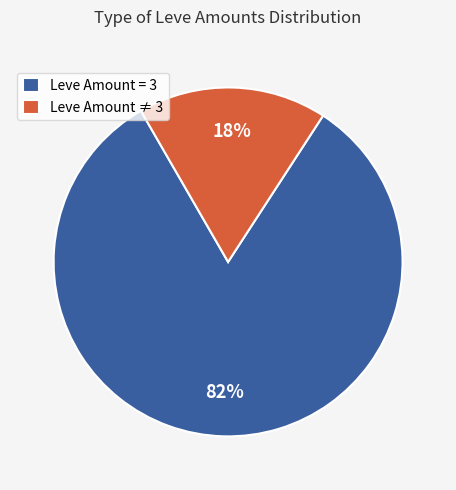

Between Leve Amount ≠ 3 and Leve Amount = 3, which is larger?

Leve Amount = 3